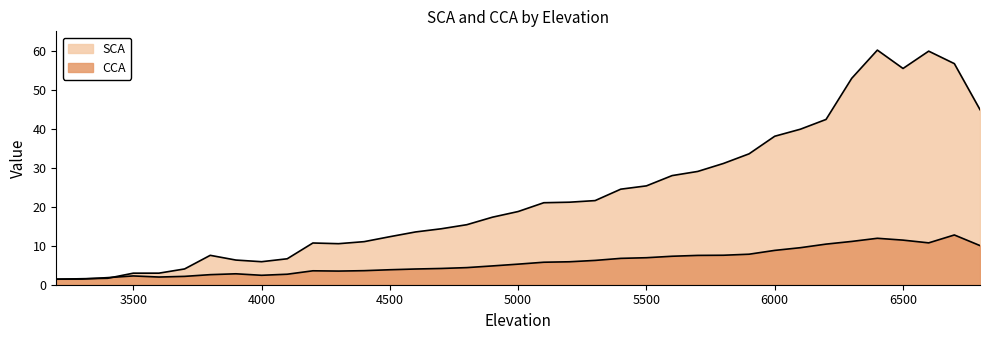

What is the minimum value shown in the chart?

1.4